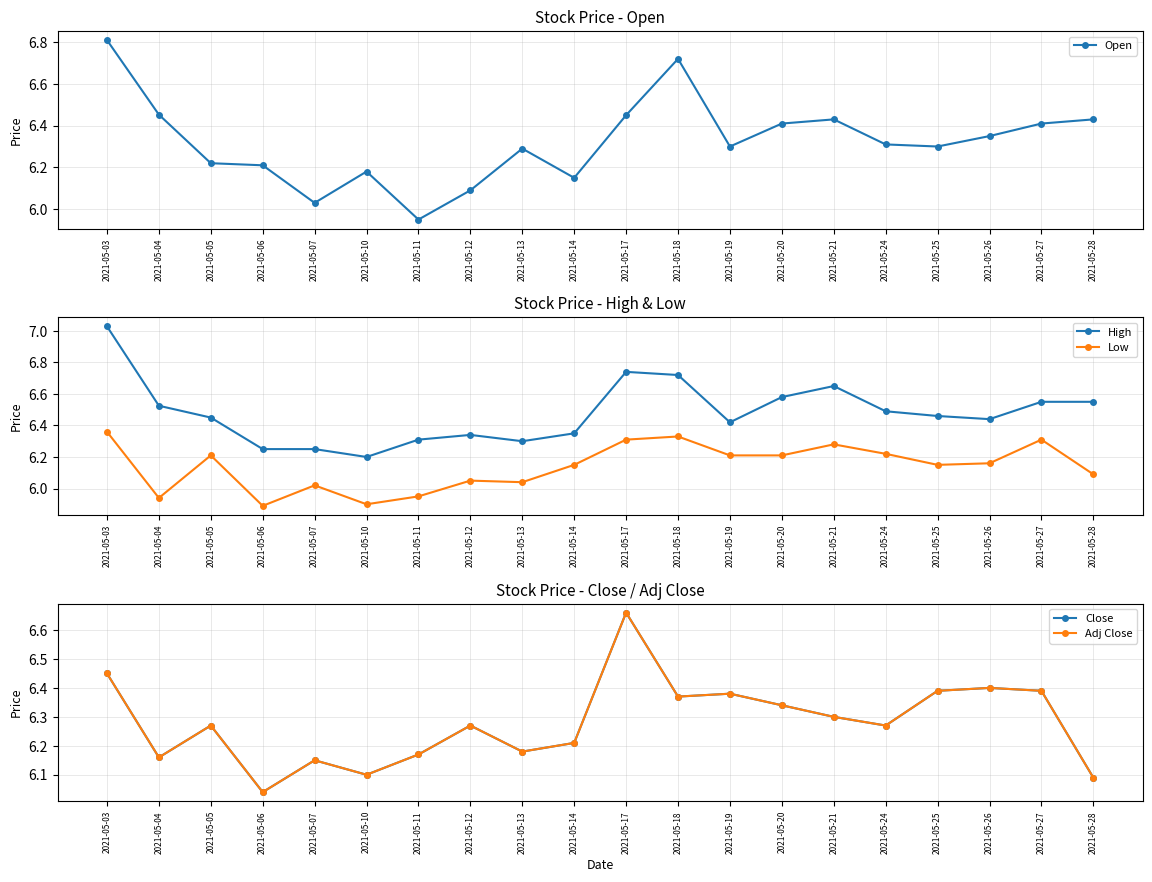

Between 2021-05-25 and 2021-05-24, which is larger?

2021-05-24